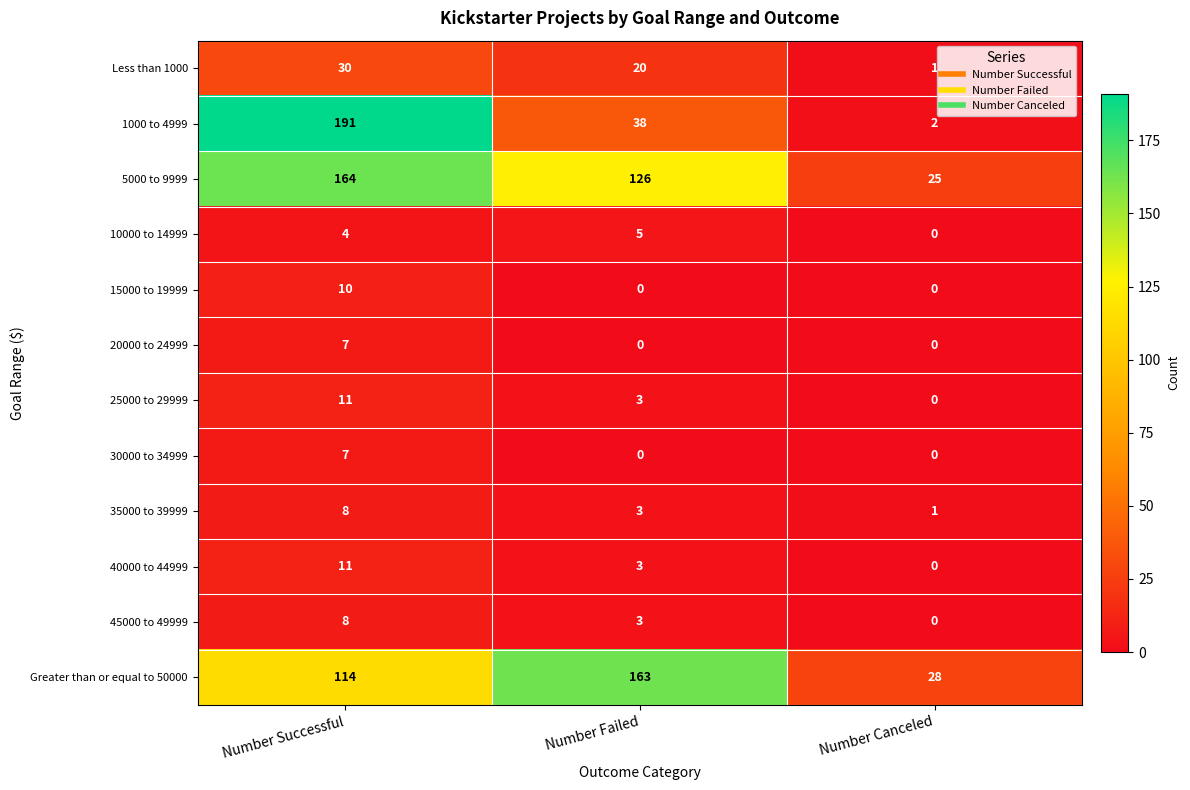

The value of Less than 1000 at Number Failed is 20. True or false?

True